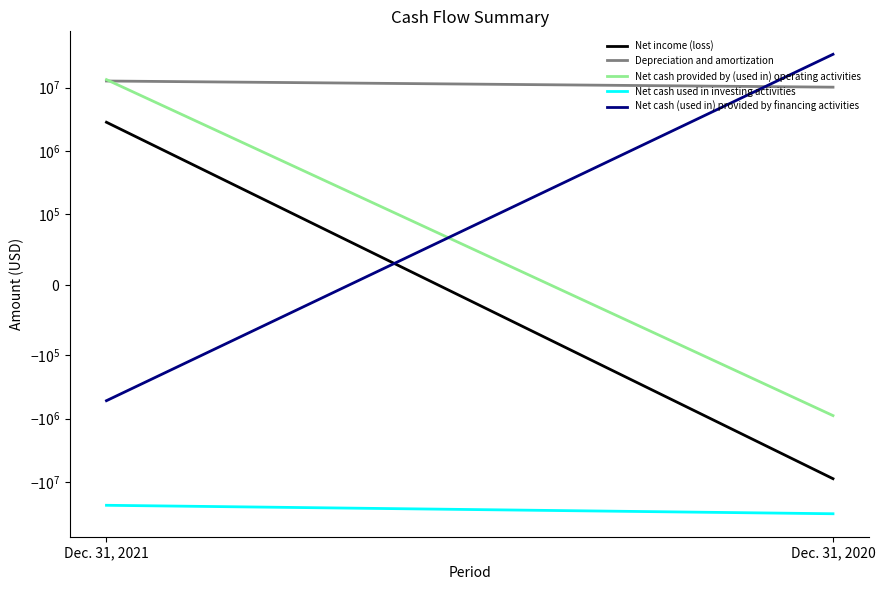

What are all the series names shown in the legend?

Net income (loss), Depreciation and amortization, Net cash provided by (used in) operating activities, Net cash used in investing activities, Net cash (used in) provided by financing activities